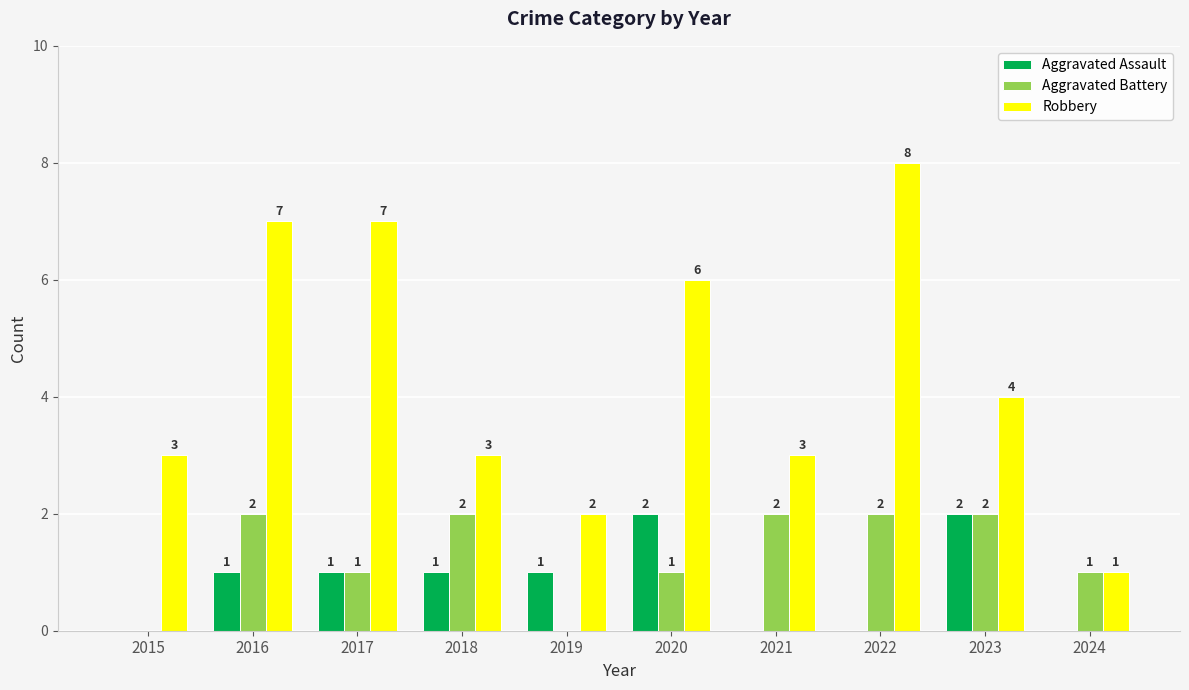

What is the spread (max minus min) of values at 2015?

3